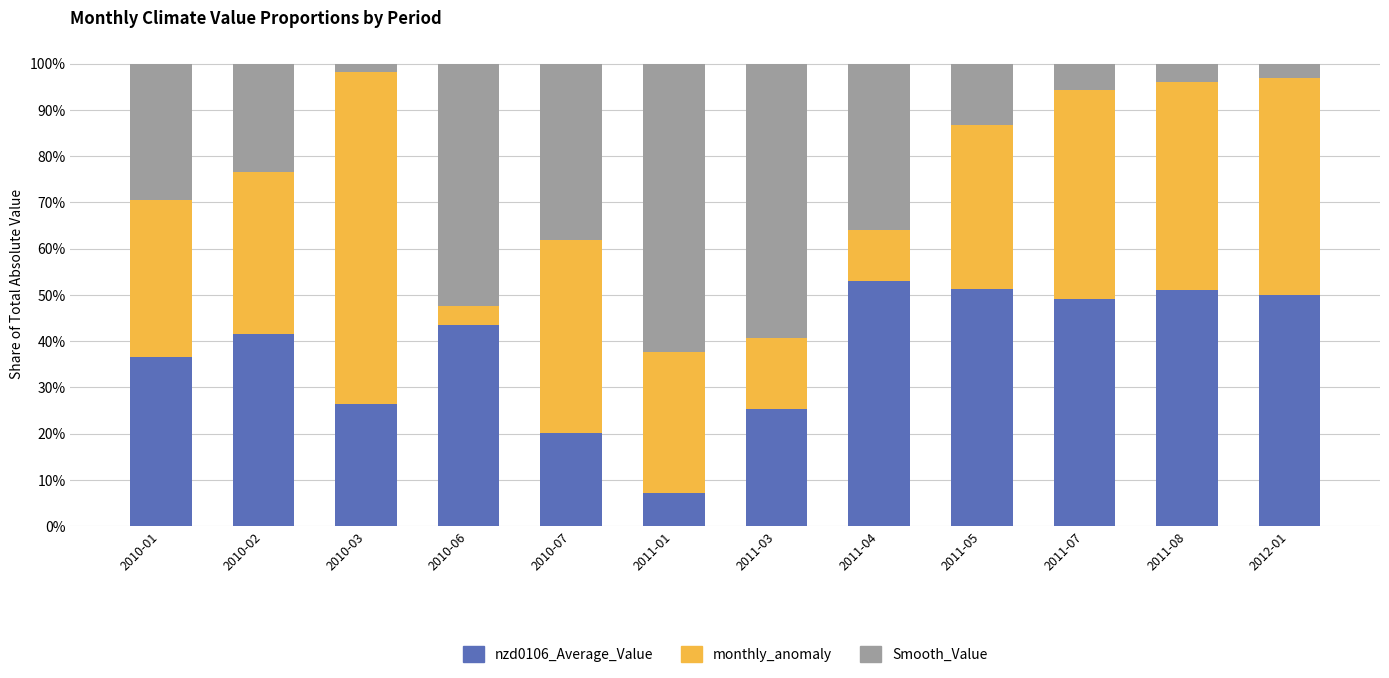

At 2010-03, list the series in order from smallest to largest.

Smooth_Value, nzd0106_Average_Value, monthly_anomaly